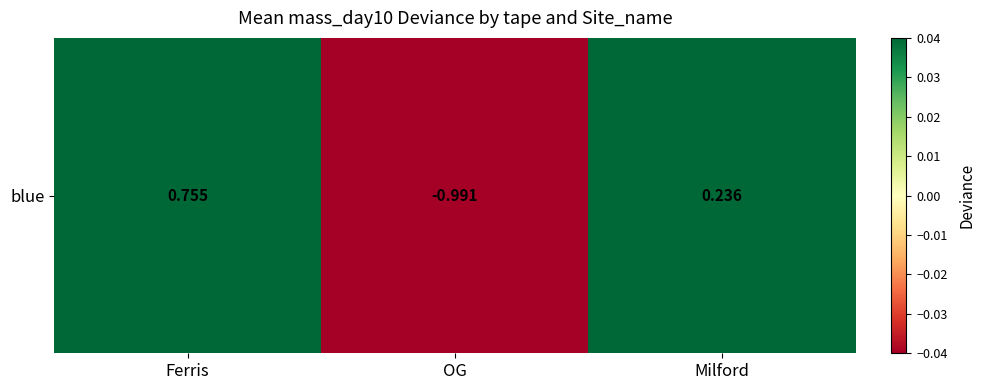

List the labels in order of value, largest first.

Ferris, Milford, OG